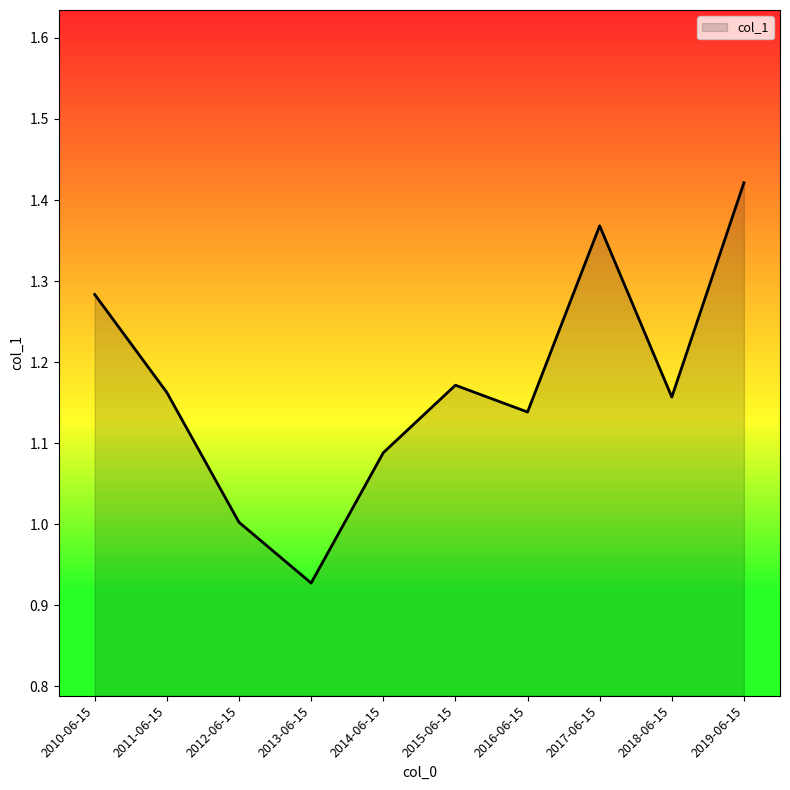

At which label is the value closest to 1?

2012-06-15